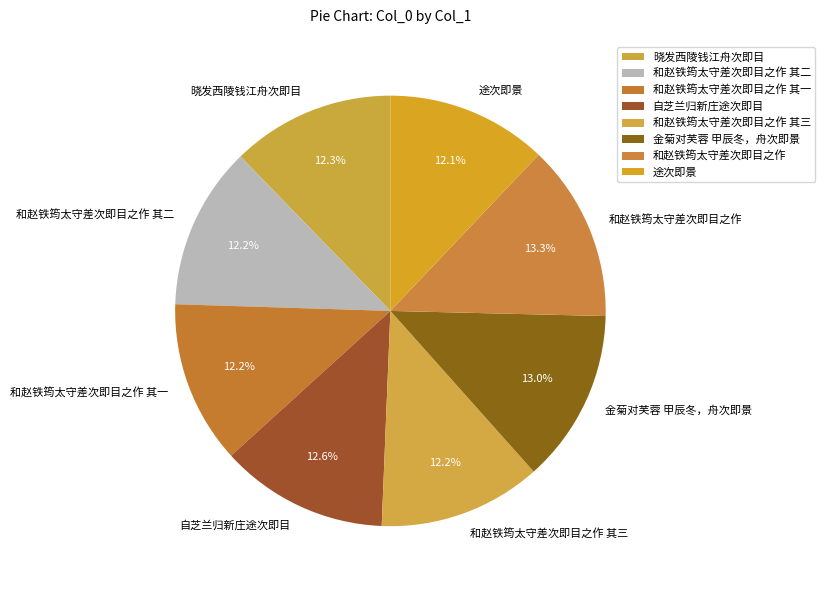

What percentage is NOT represented by 和赵铁筠太守差次即目之作 其二?

87.8%